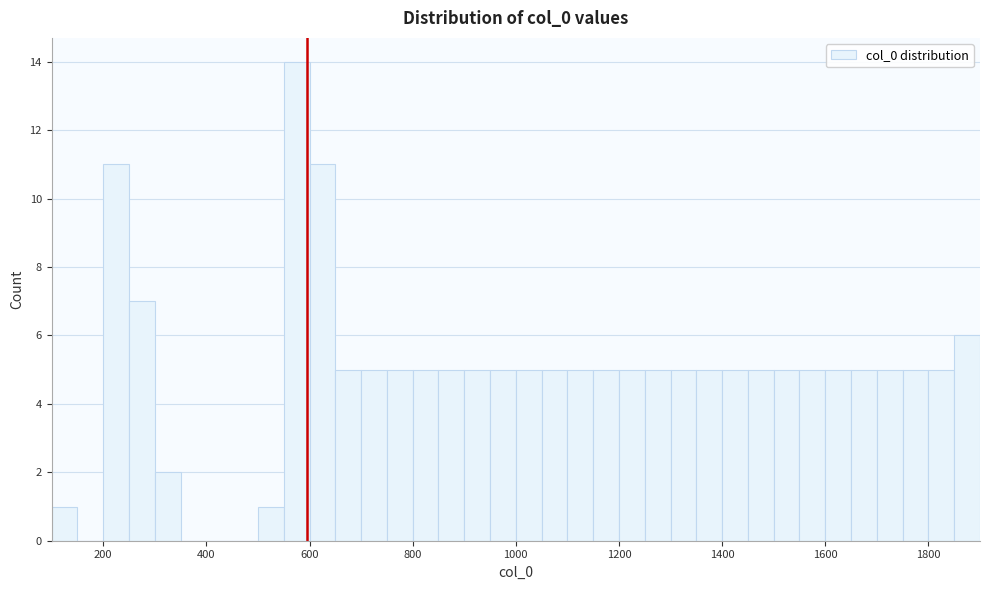

Around what value on the x-axis is the tallest bar? Give the approximate position of its centre, as read against the axis.

580